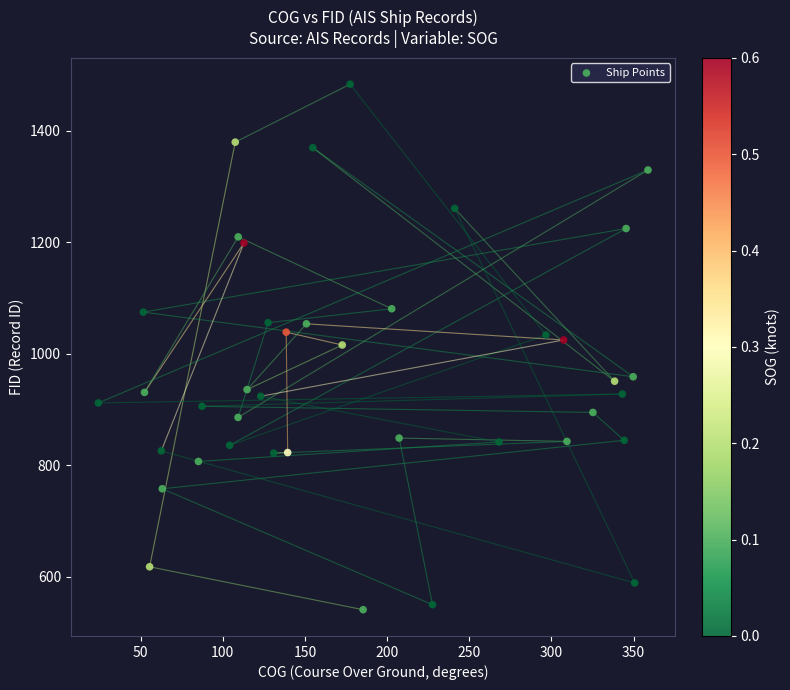

What is the range of Y values (max minus min)?

943